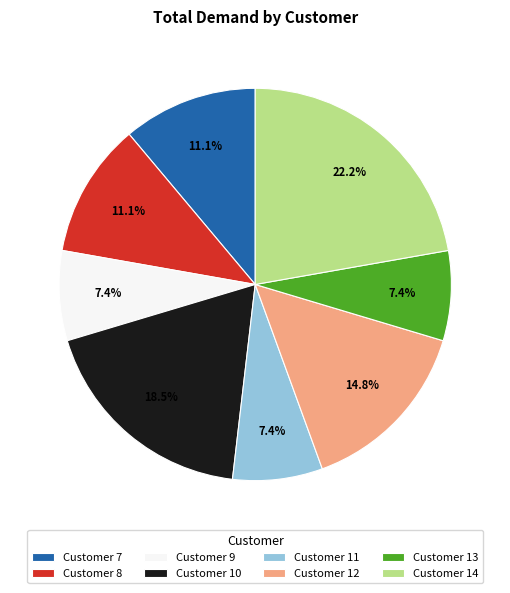

Is Customer 13 the majority of the pie?

No